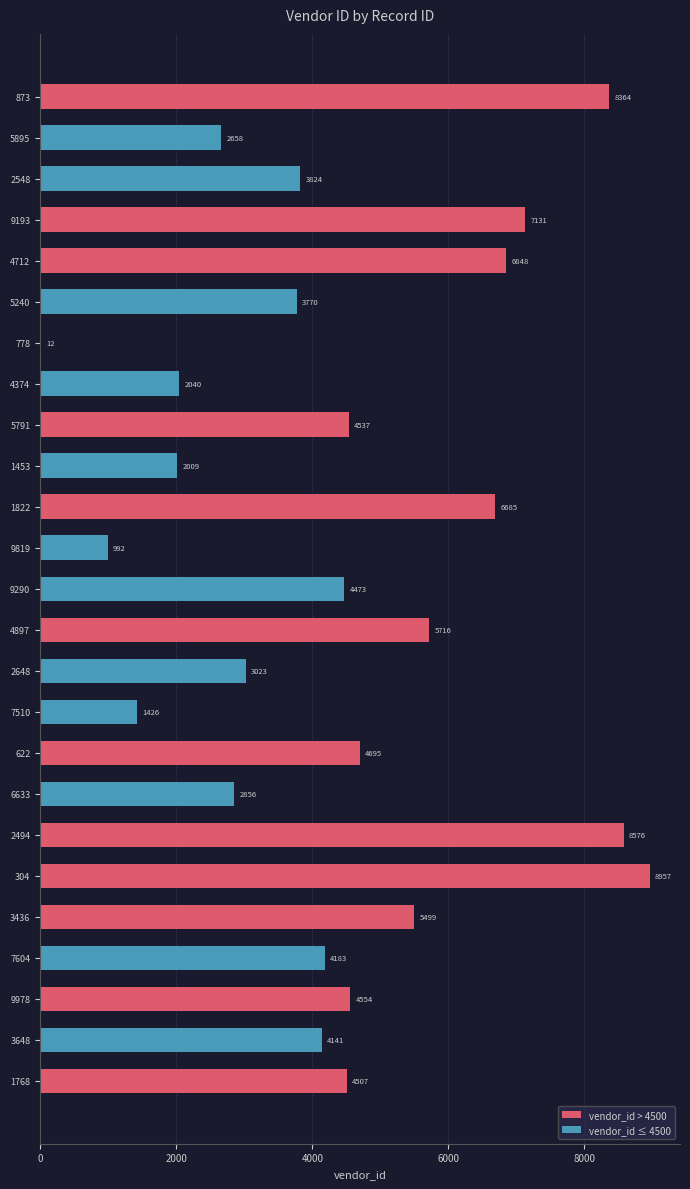

What is the sum of the values at 9978 and 2494?

13130